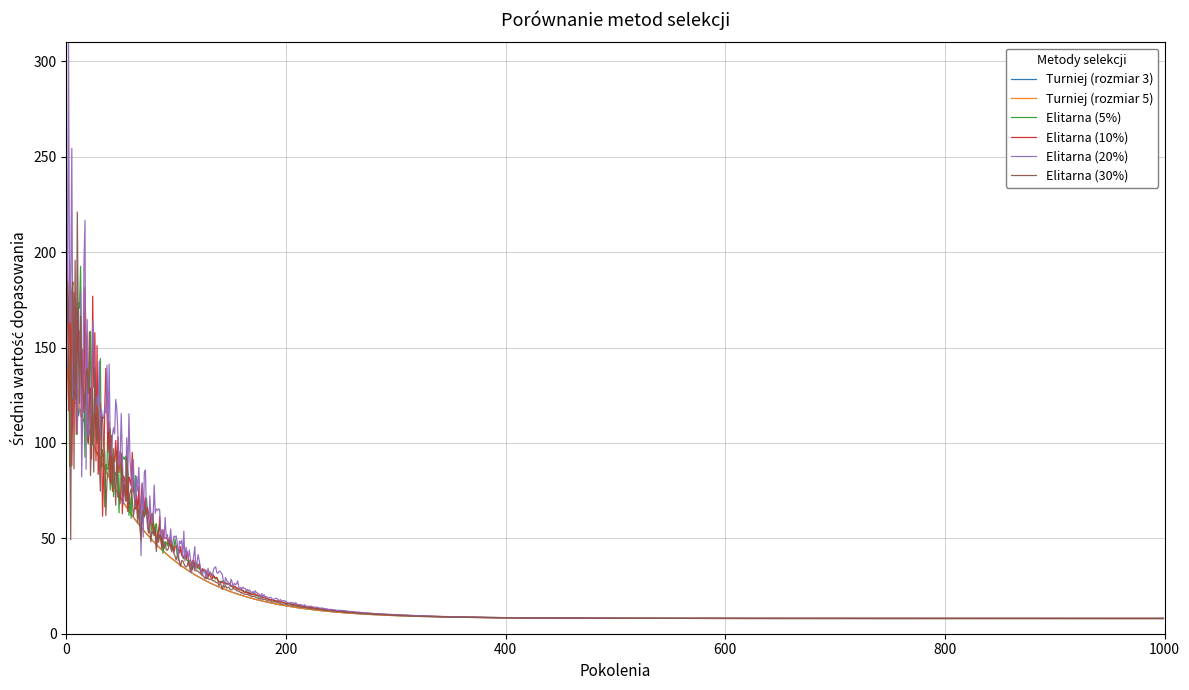

What is the highest value of the Elitarna (5%) series?

249.2